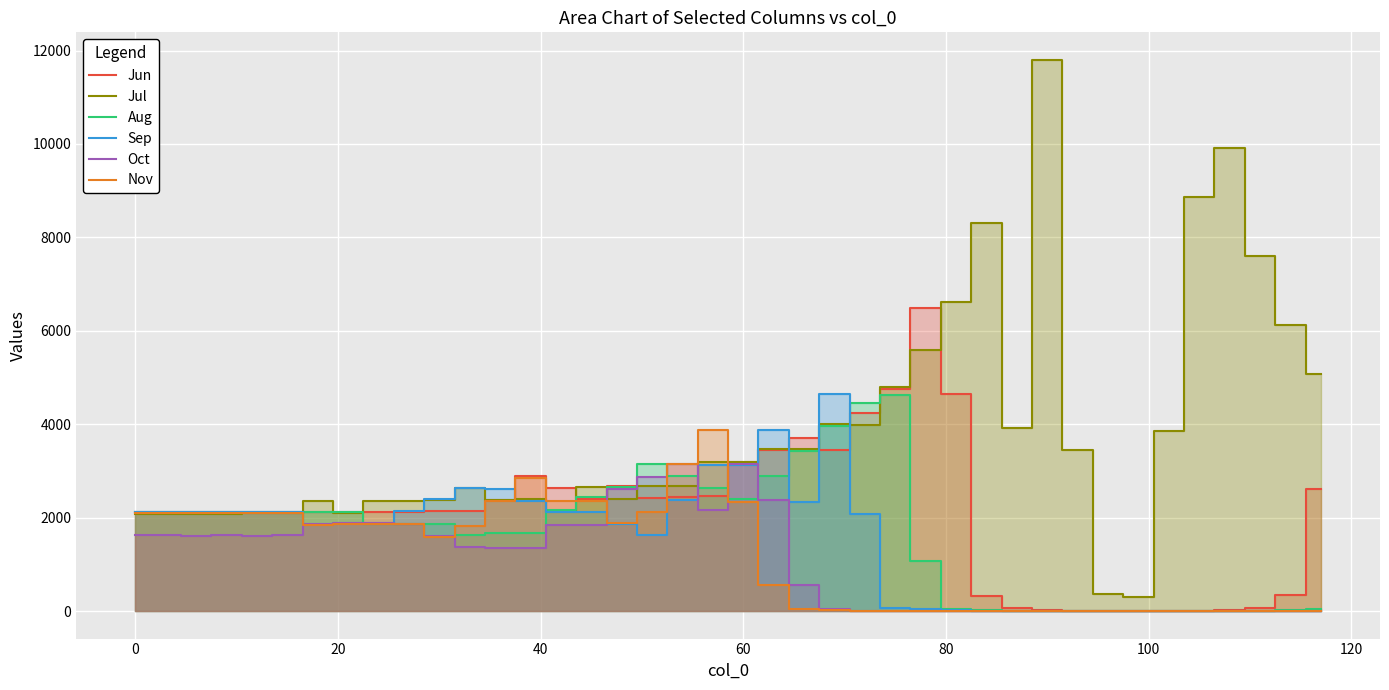

Which series has the largest total across all categories?

Jul